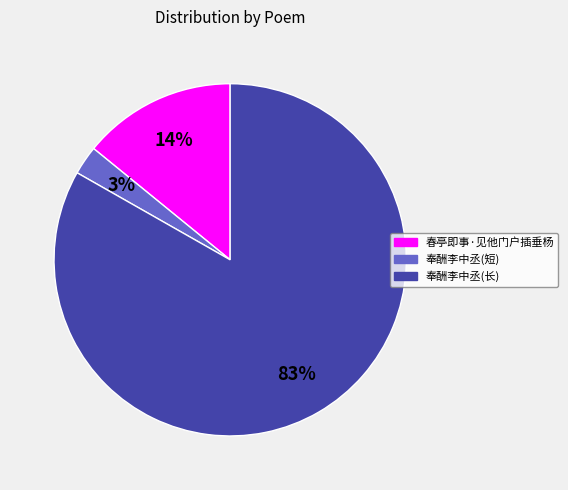

Does any single category account for the majority?

Yes